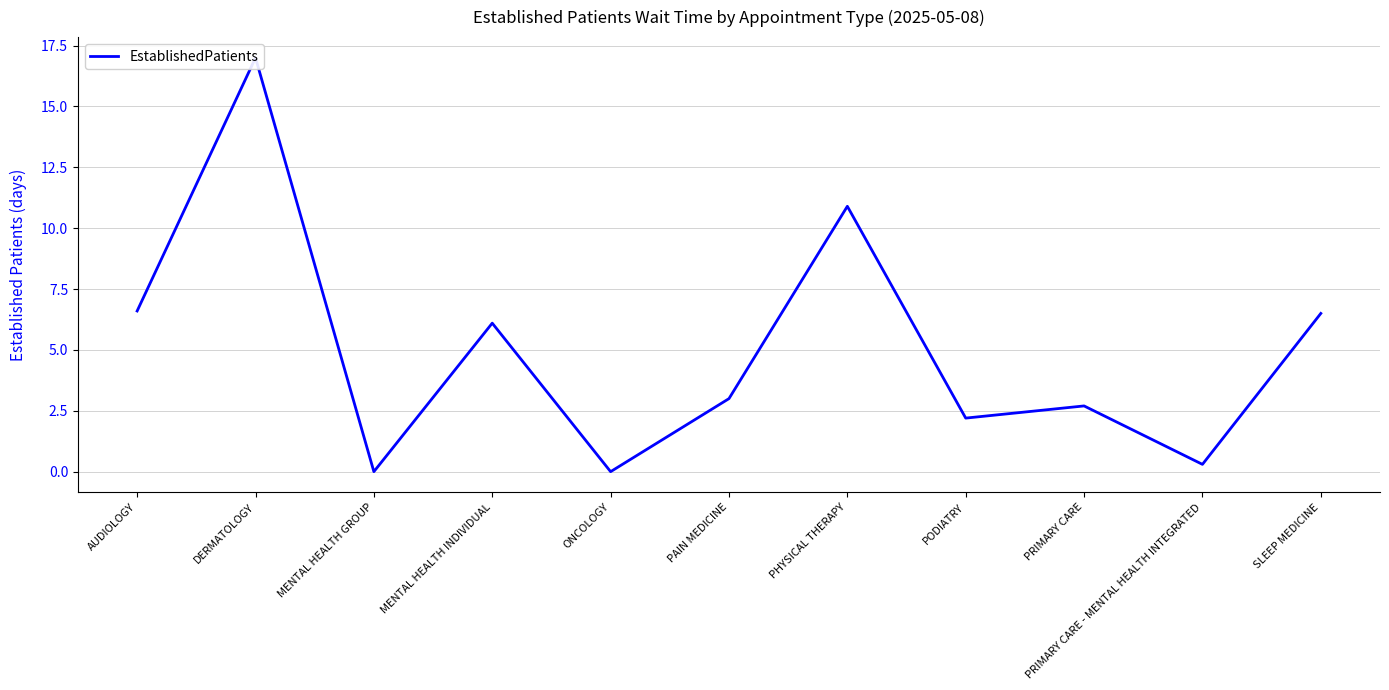

What position from the right is PAIN MEDICINE?

6